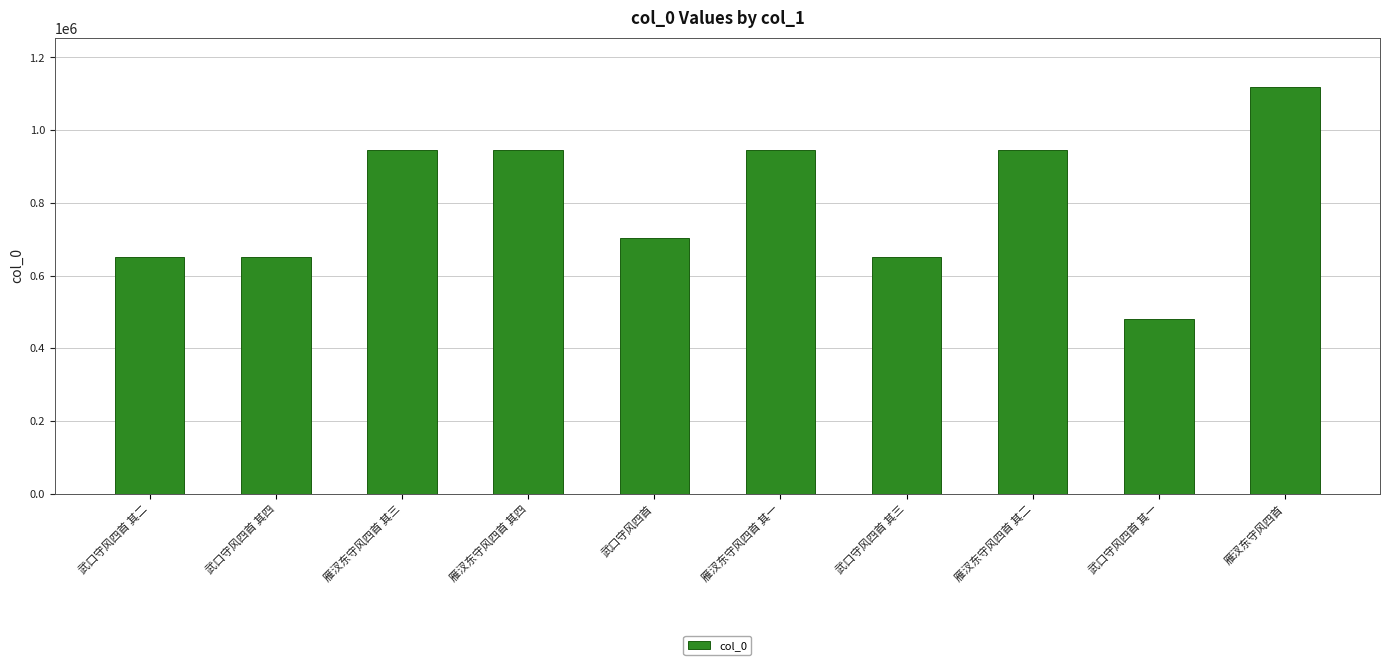

What is the change in value from 武口守风四首 其一 to 雁汊东守风四首?

+637931